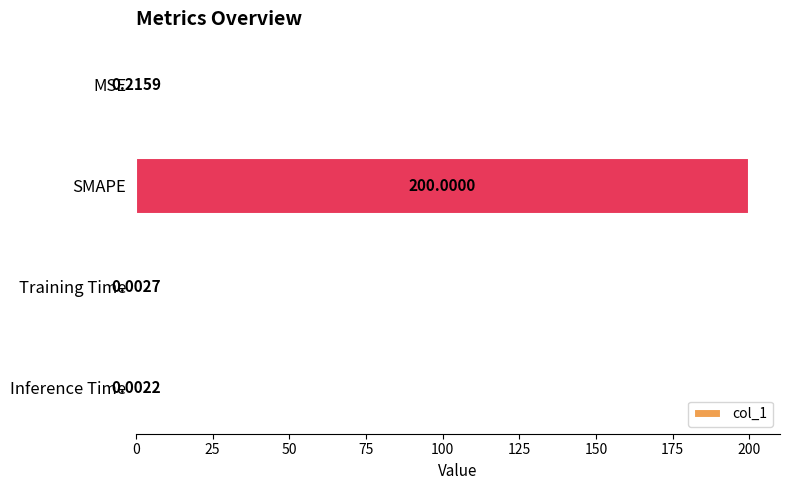

Which category has the highest value across all series?

SMAPE